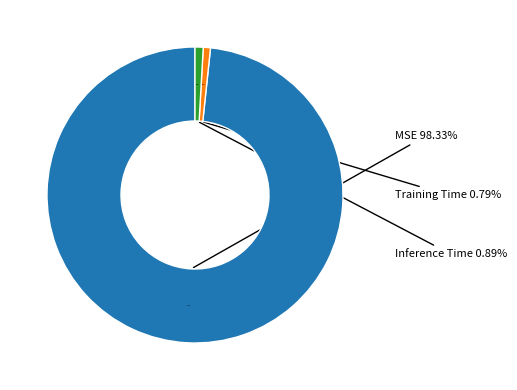

Is it true that Inference Time is 1% of the pie?

True